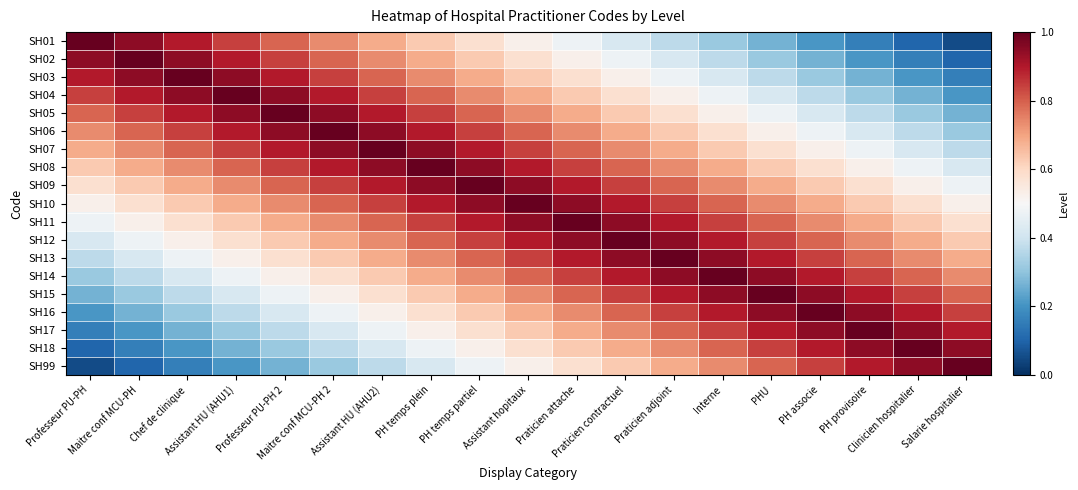

At how many categories does at least one series exceed 0?

19